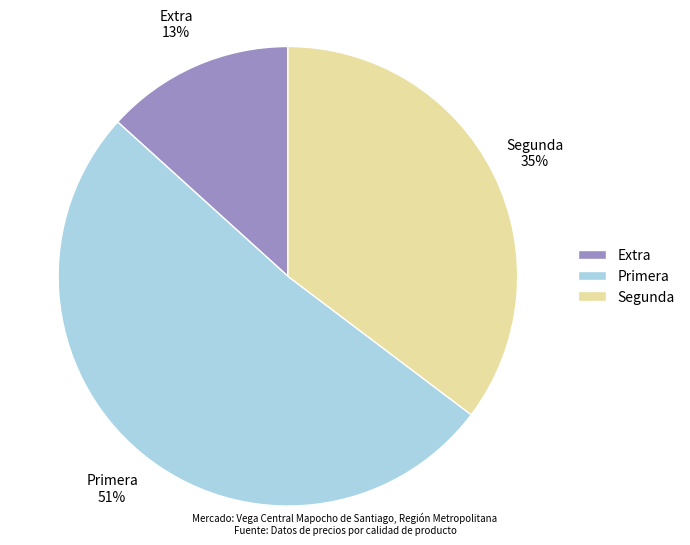

To the nearest percent, what is the difference between the Primera and Extra slice percentages?

38%